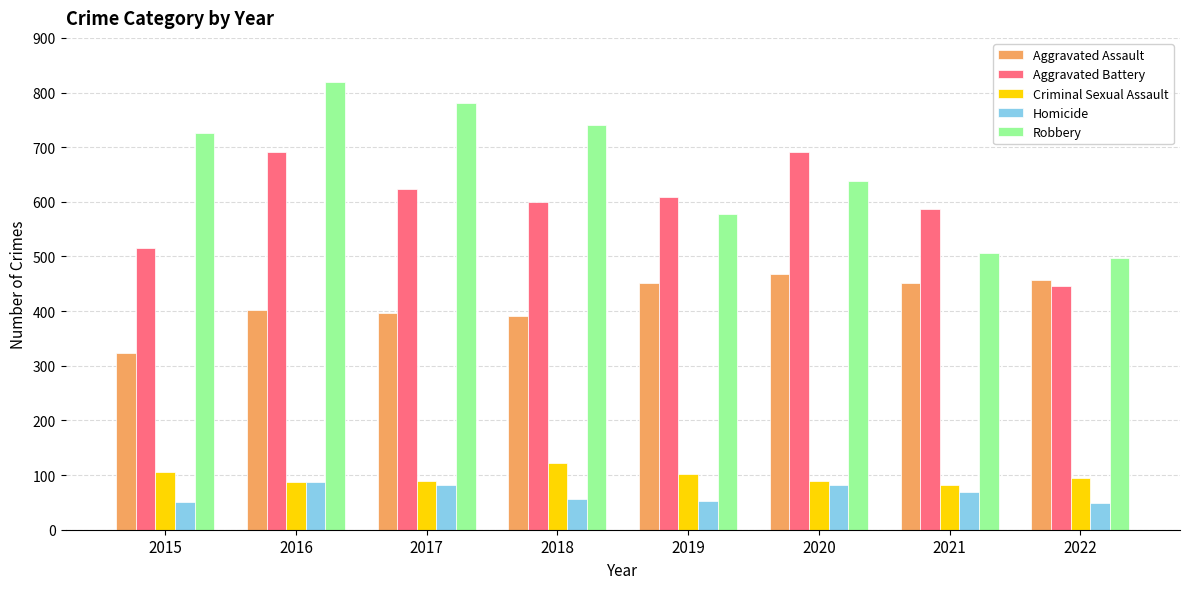

What is the sum of the Aggravated Assault values at 2018 and 2022?

849